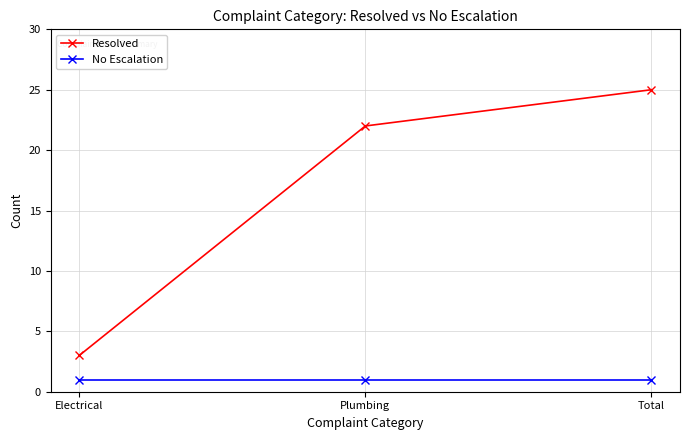

List the series in order of their peak value, highest first.

Resolved, No Escalation